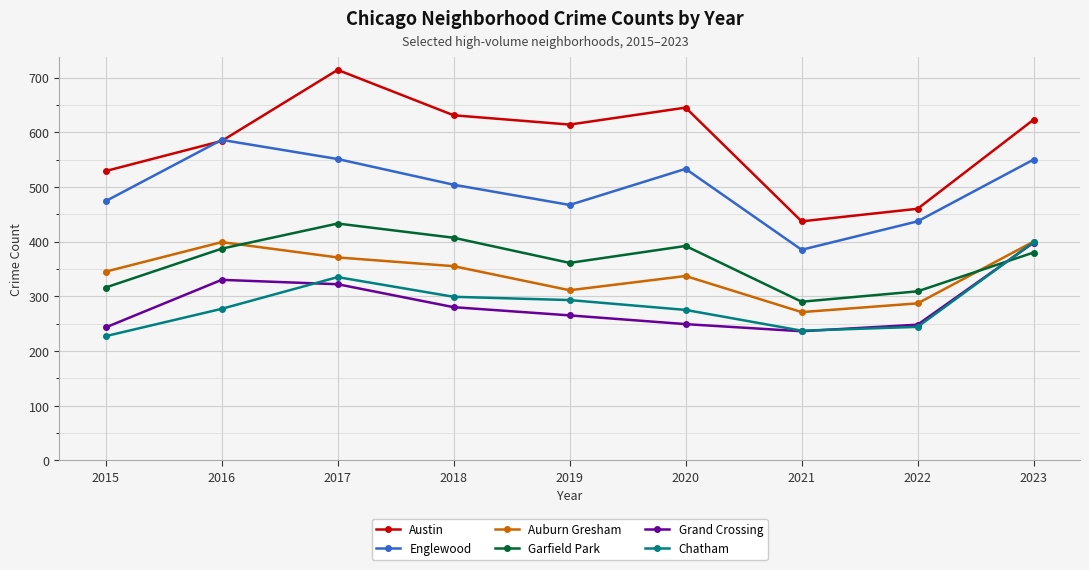

True or false: Englewood and Auburn Gresham cross at least once.

False